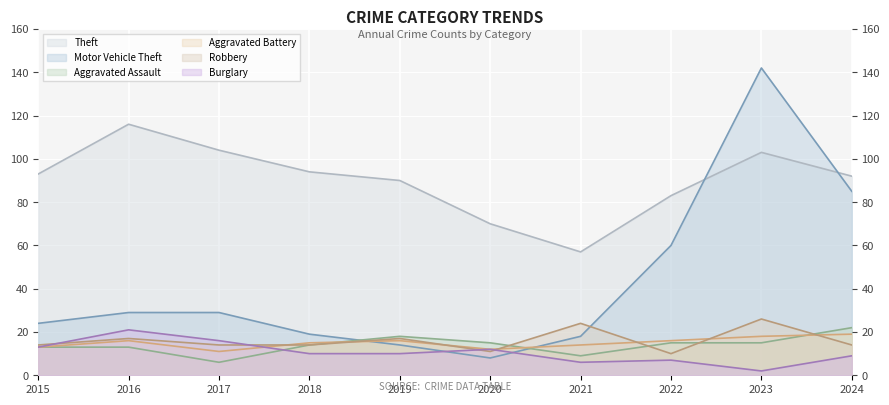

Reading right to left, what are all the values shown in this chart?

Theft: 92	103	83	57	70	90	94	104	116	93
Motor Vehicle Theft: 85	142	60	18	8	14	19	29	29	24
Aggravated Assault: 22	15	15	9	15	18	14	6	13	13
Aggravated Battery: 19	18	16	14	12	16	15	11	16	13
Robbery: 14	26	10	24	11	17	14	14	17	14
Burglary: 9	2	7	6	12	10	10	16	21	13